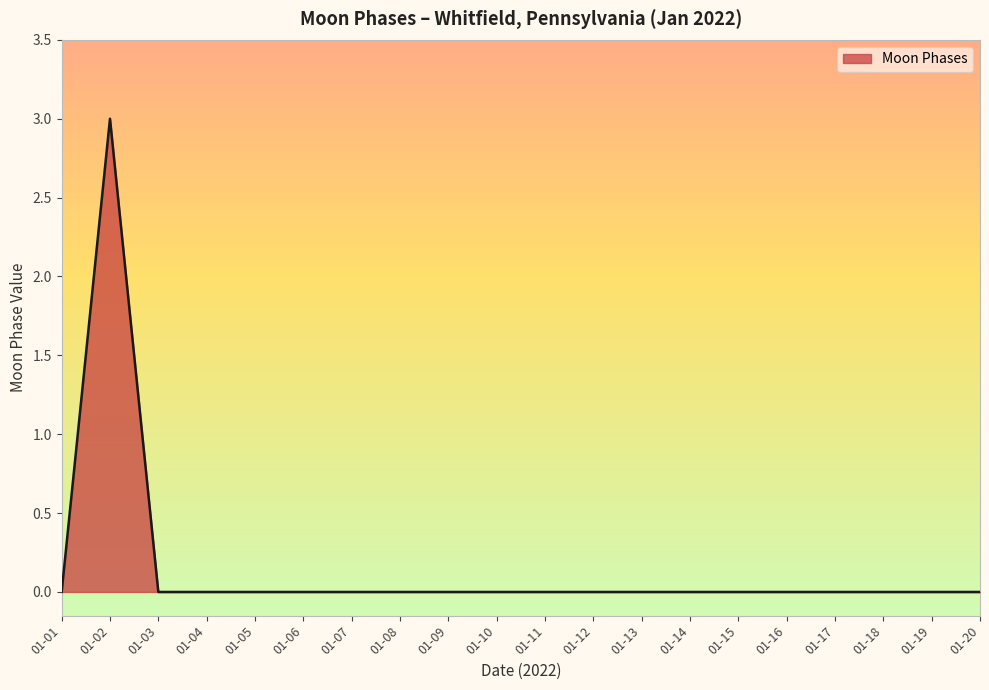

What is the difference between the maximum and minimum values?

3